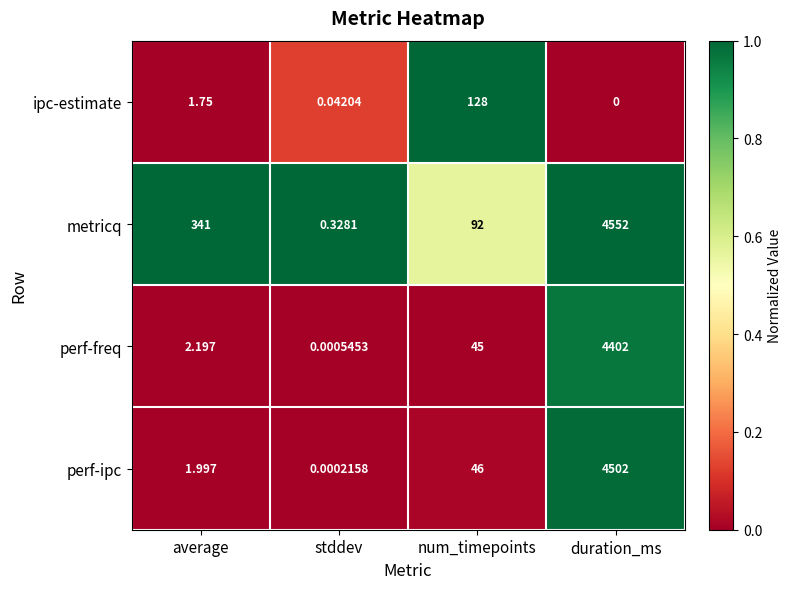

Rank the series at duration_ms from highest to lowest value.

metricq, perf-ipc, perf-freq, ipc-estimate